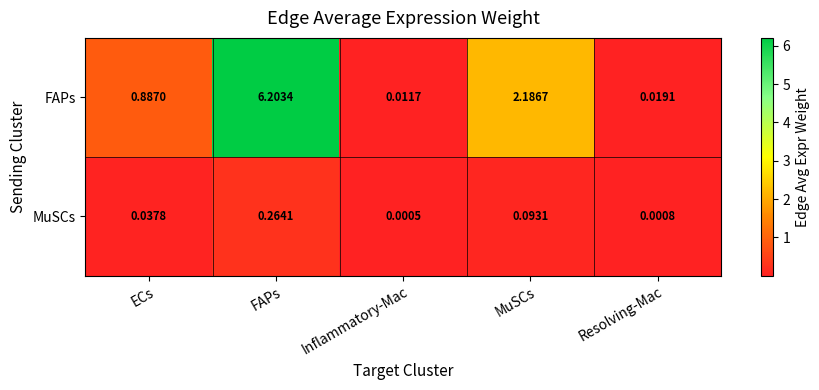

At which category is the sum across all series the highest?

FAPs